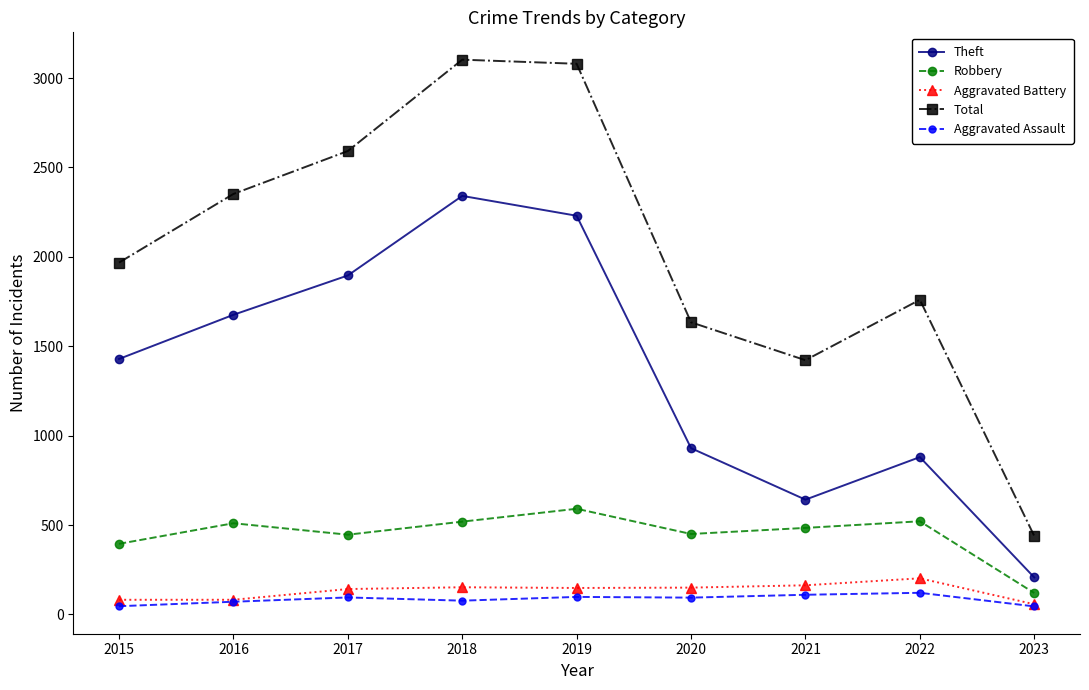

At how many categories does at least one series exceed 948?

8